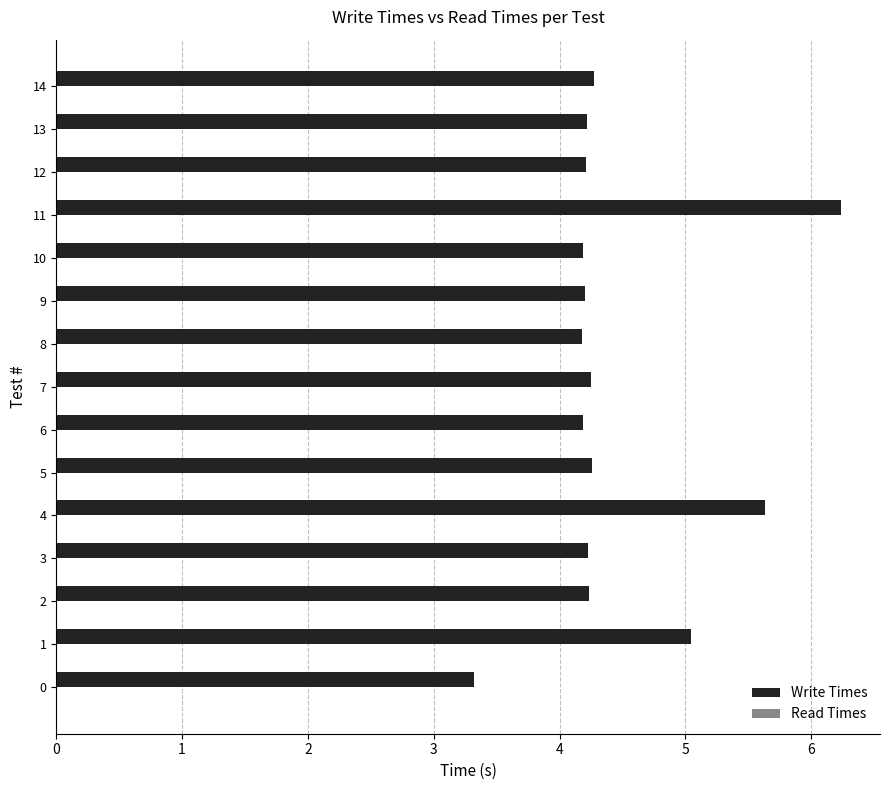

Between 4 and 6, which series saw the biggest shift?

Write Times